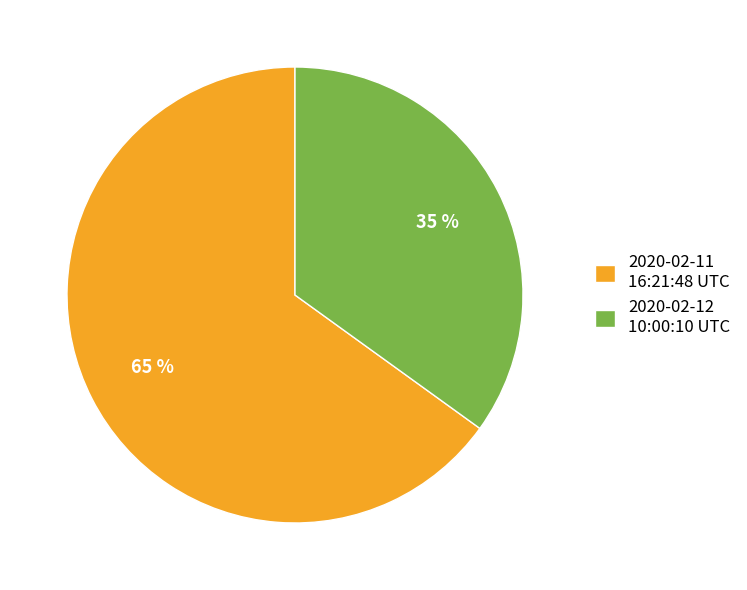

Which category accounts for the majority?

2020-02-11 16:21:48 UTC